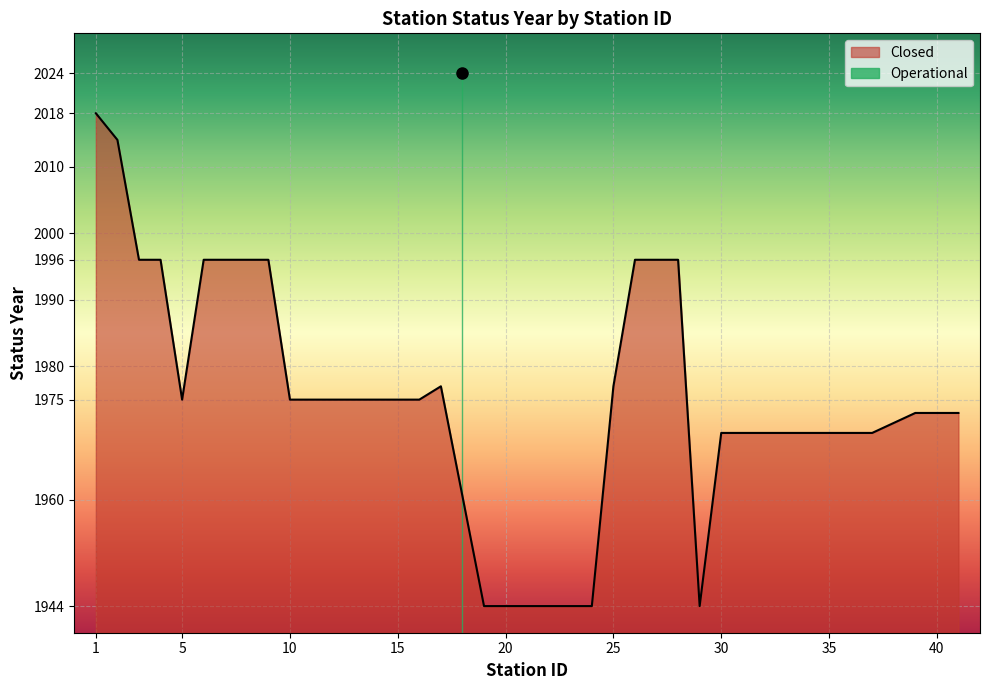

What is the difference between the maximum and minimum values?

74